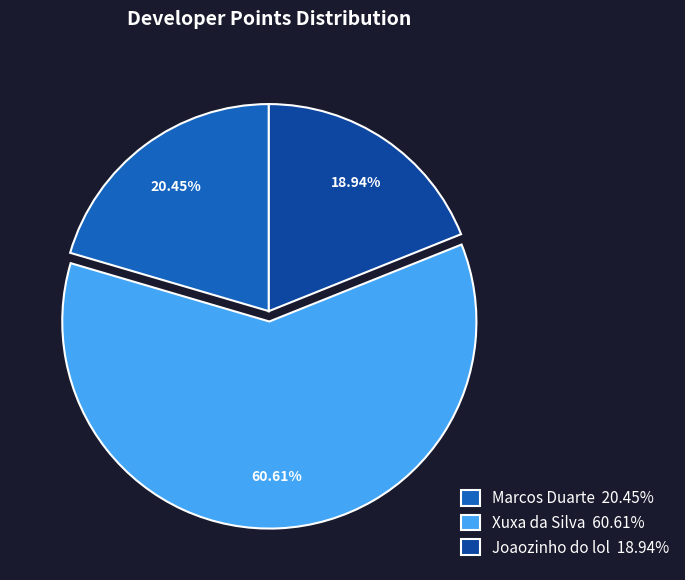

To the nearest percent, what is the difference between the largest and smallest slice percentages?

42%